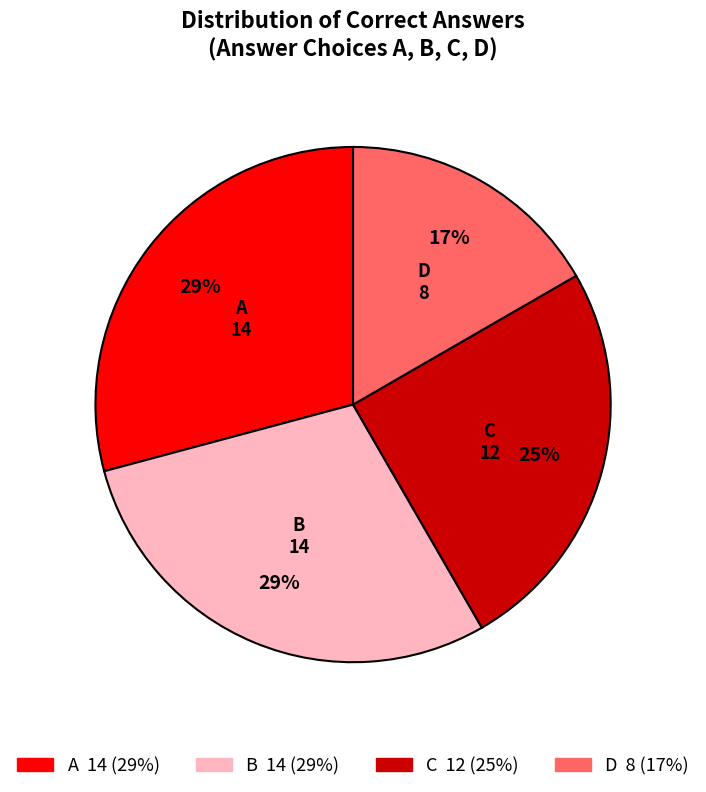

Is A the majority of the pie?

No